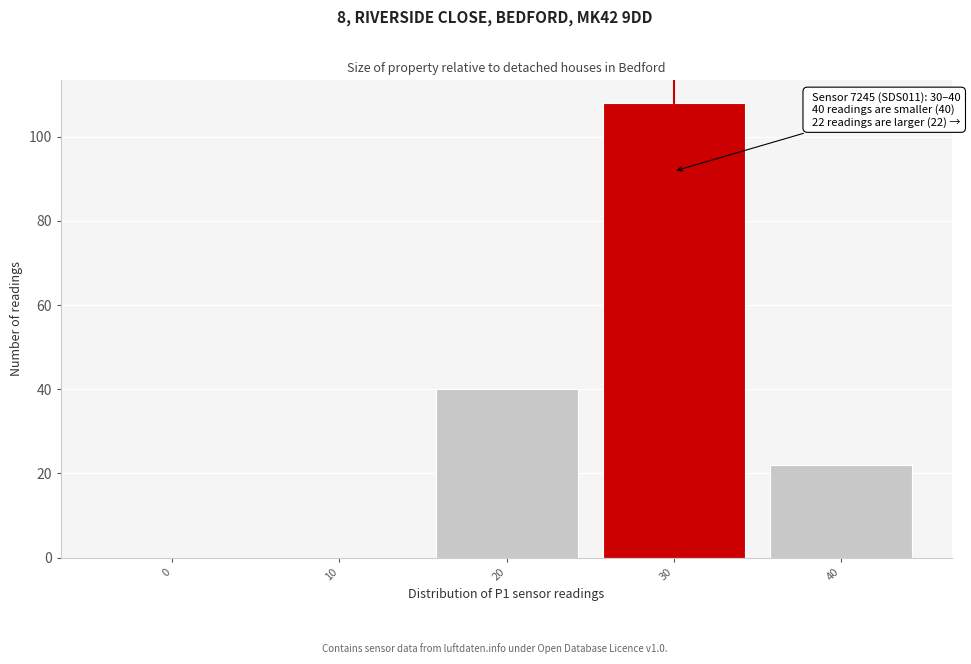

Reading left to right, extract all data points from this chart.

0=0	10=0	20=40	30=108	40=22